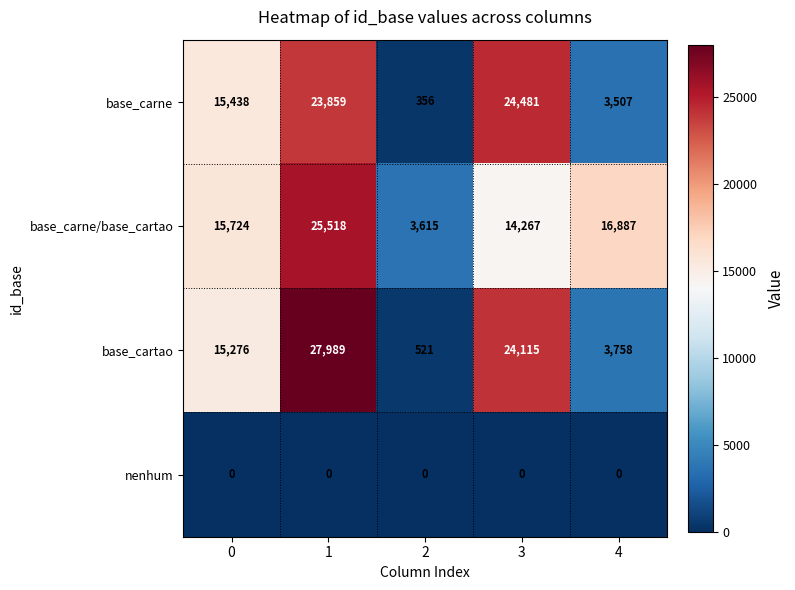

Reading left to right, list all the values displayed in this chart.

base_carne: 15438	23859	356	24481	3507
base_carne/base_cartao: 15724	25518	3615	14267	16887
base_cartao: 15276	27989	521	24115	3758
nenhum: 0	0	0	0	0